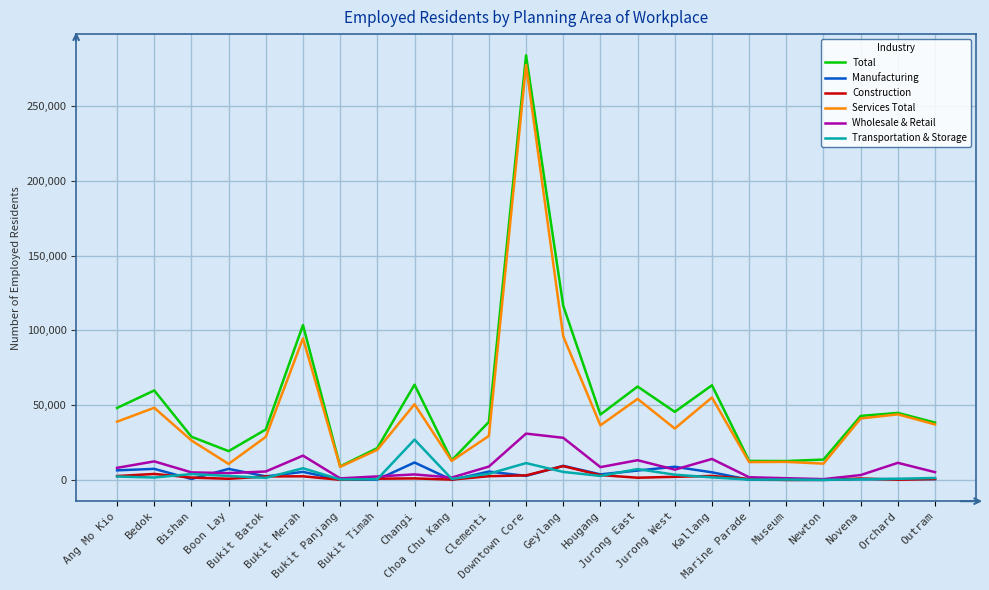

True or false: Manufacturing and Total intersect in this chart.

False